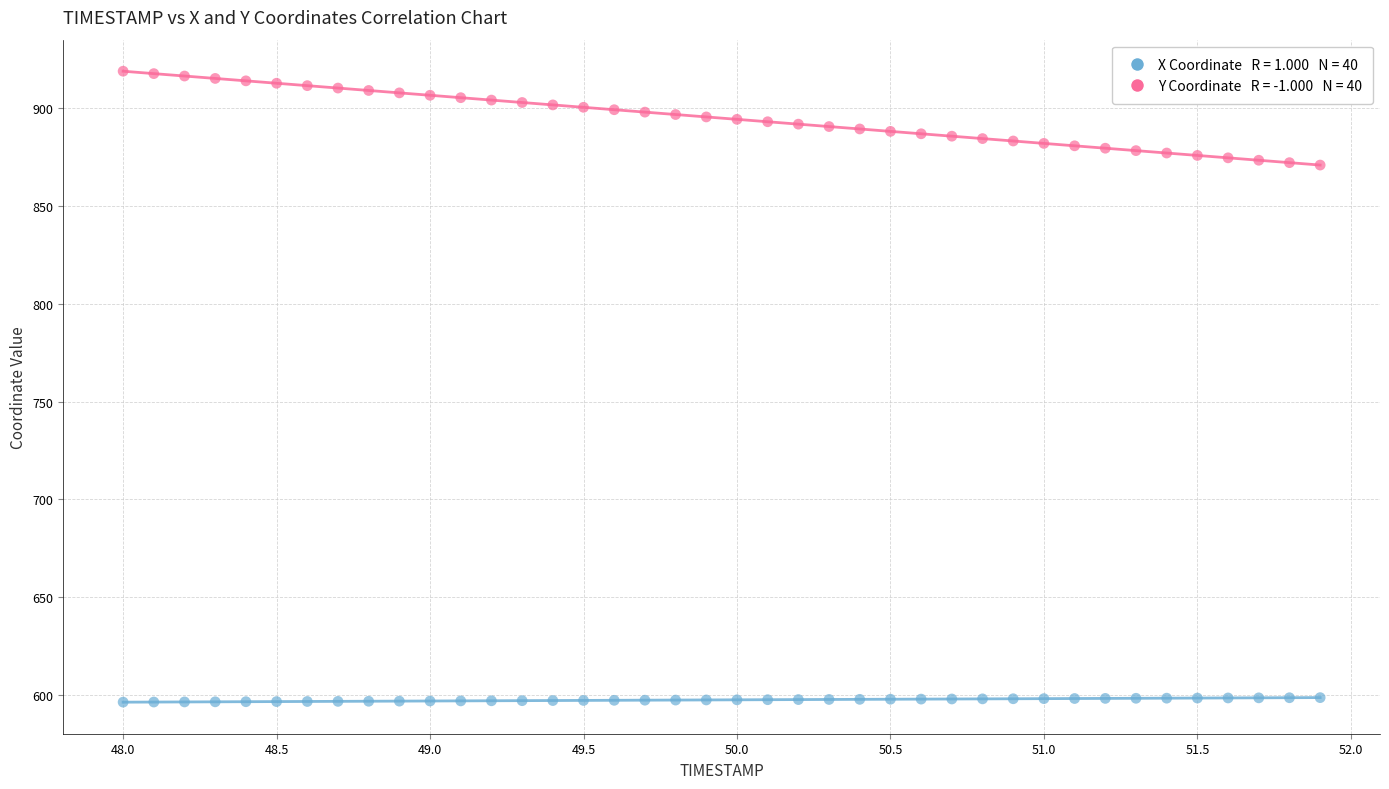

Across all data points, what is the range of Y values (max minus min)?

322.4